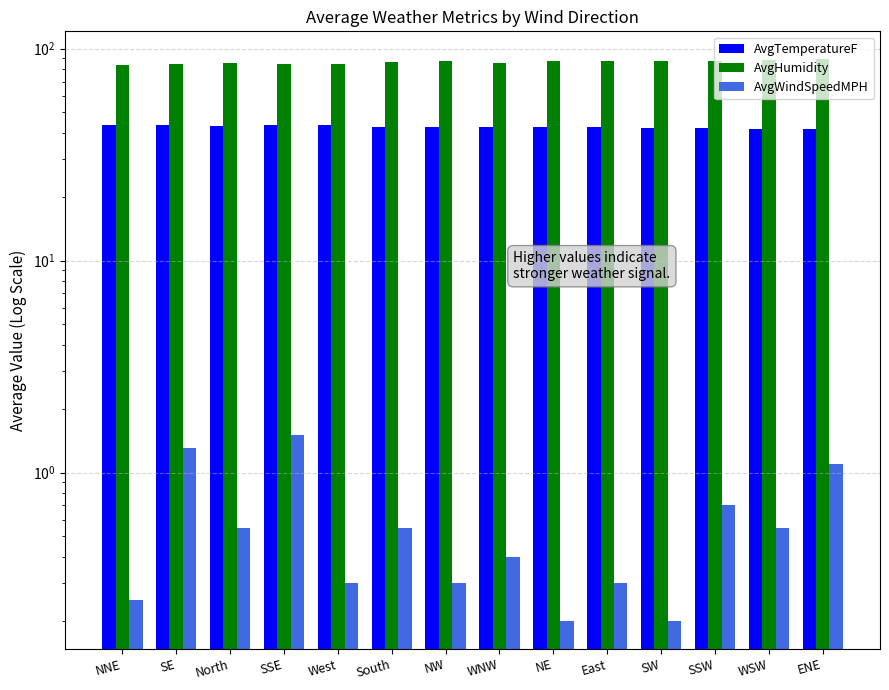

Which series has the largest total across all categories?

AvgHumidity